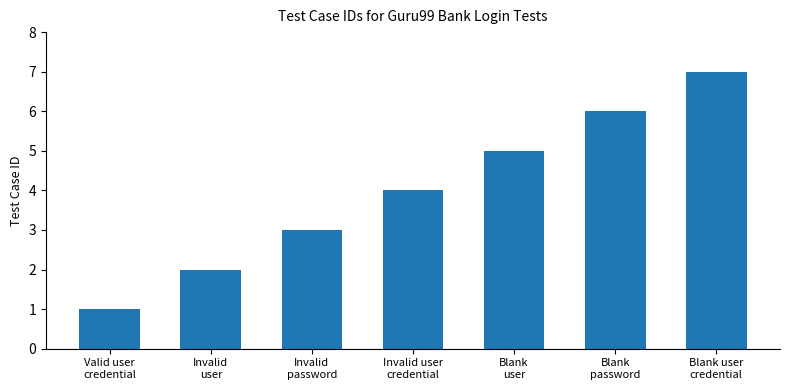

Does the chart contain any negative values?

No